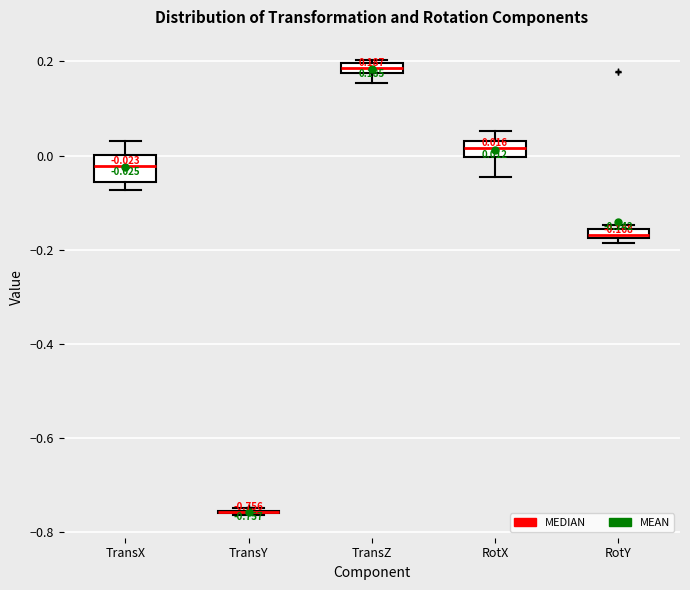

Which box is the tallest, from its lower edge to its upper edge?

TransX